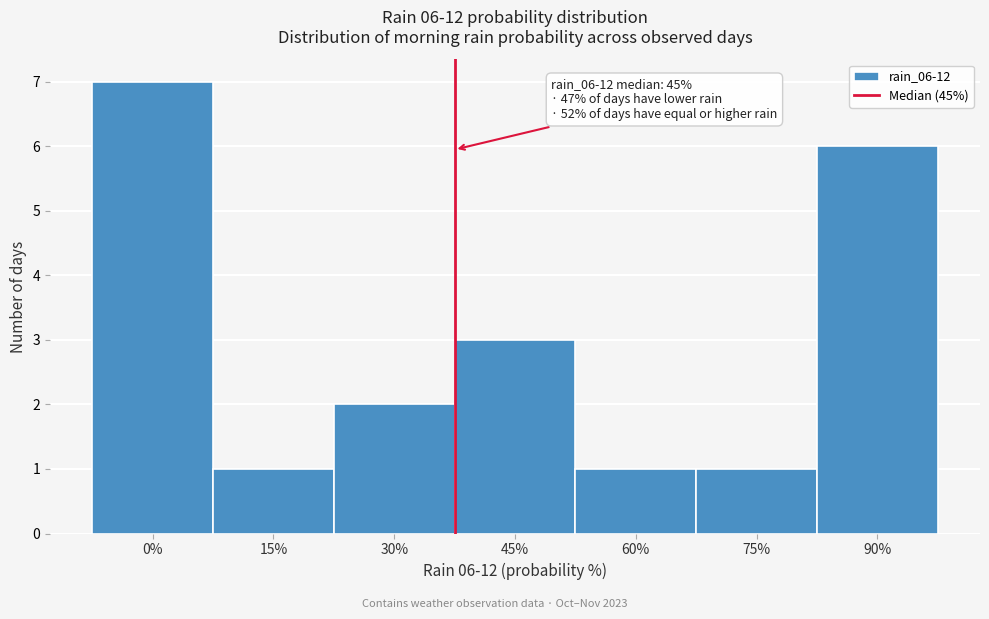

Reading right to left, list all the values displayed in this chart.

6	1	1	3	2	1	7